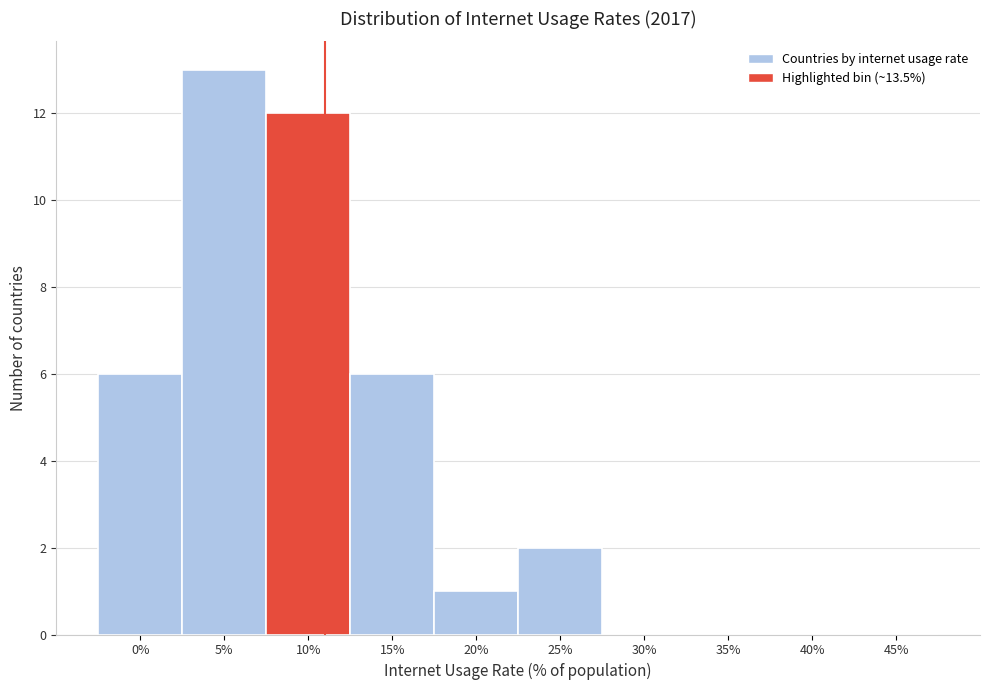

Reading left to right, list all the values displayed in this chart.

0%=6	5%=13	10%=12	15%=6	20%=1	25%=2	30%=0	35%=0	40%=0	45%=0